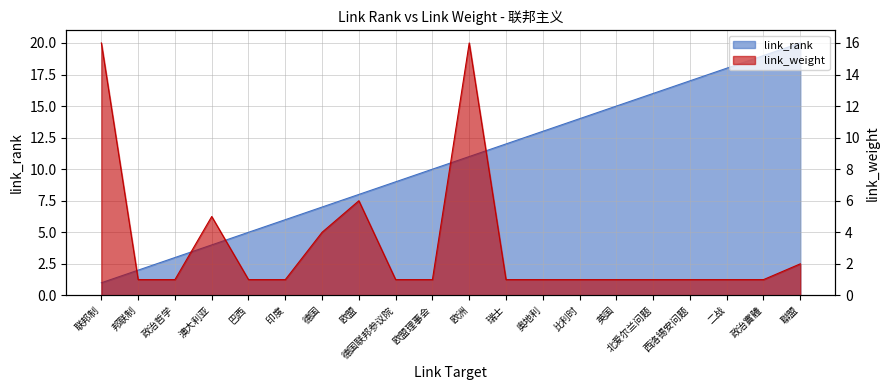

After their last crossing, which series has the higher values: link_rank or link_weight?

link_rank